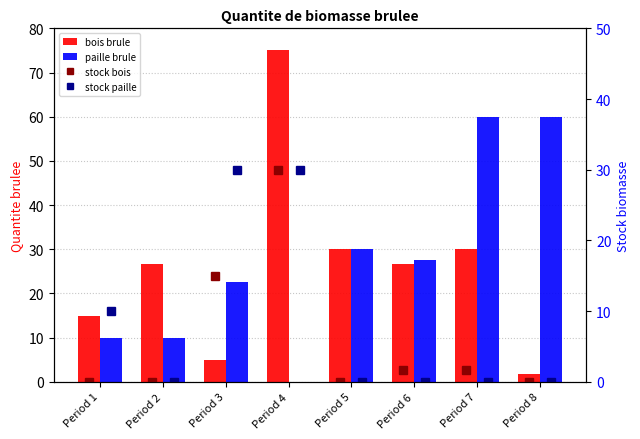

What is the value of the paille brule bar at the 2nd from the left?

10.0